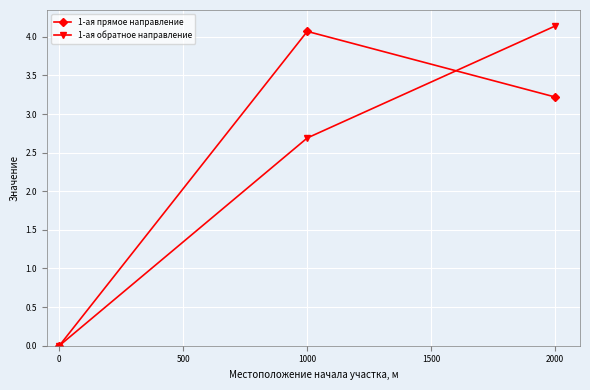

The value of 1-ая прямое направление at 2000 is 3.2. True or false?

True